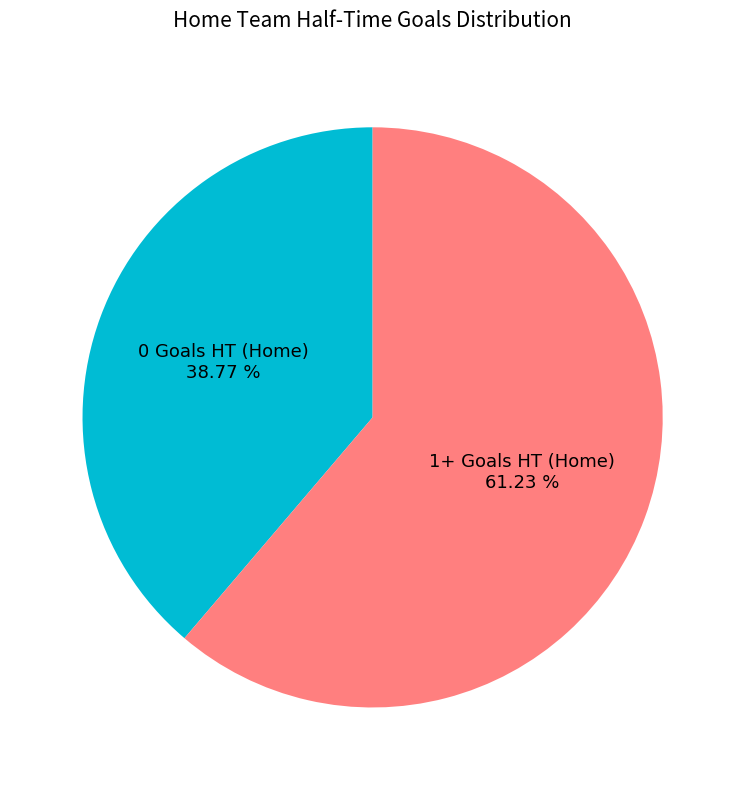

Between 0 Goals HT (Home) and 1+ Goals HT (Home), which is larger?

1+ Goals HT (Home)